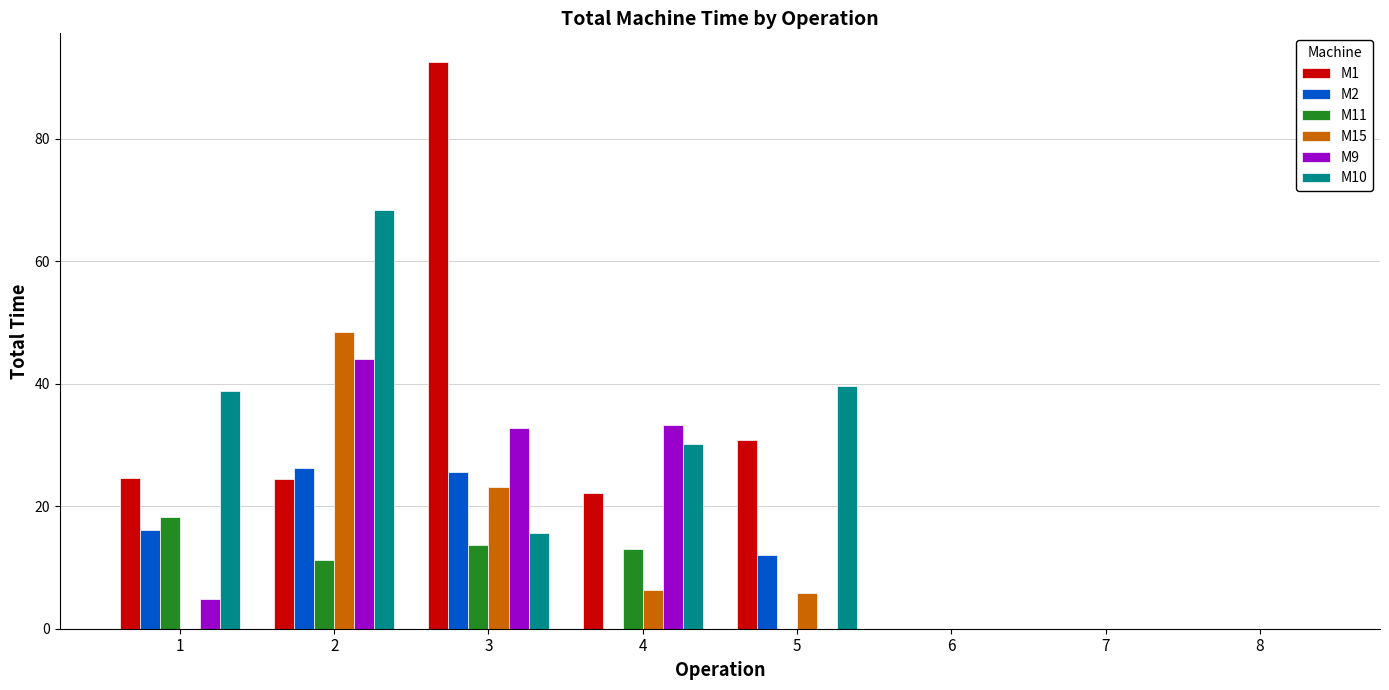

Which category has the highest value across all series?

3